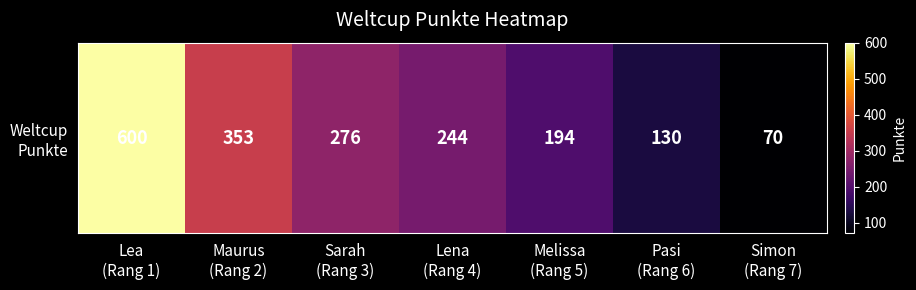

What is the change in value from Maurus
(Rang 2) to Lena
(Rang 4)?

-109